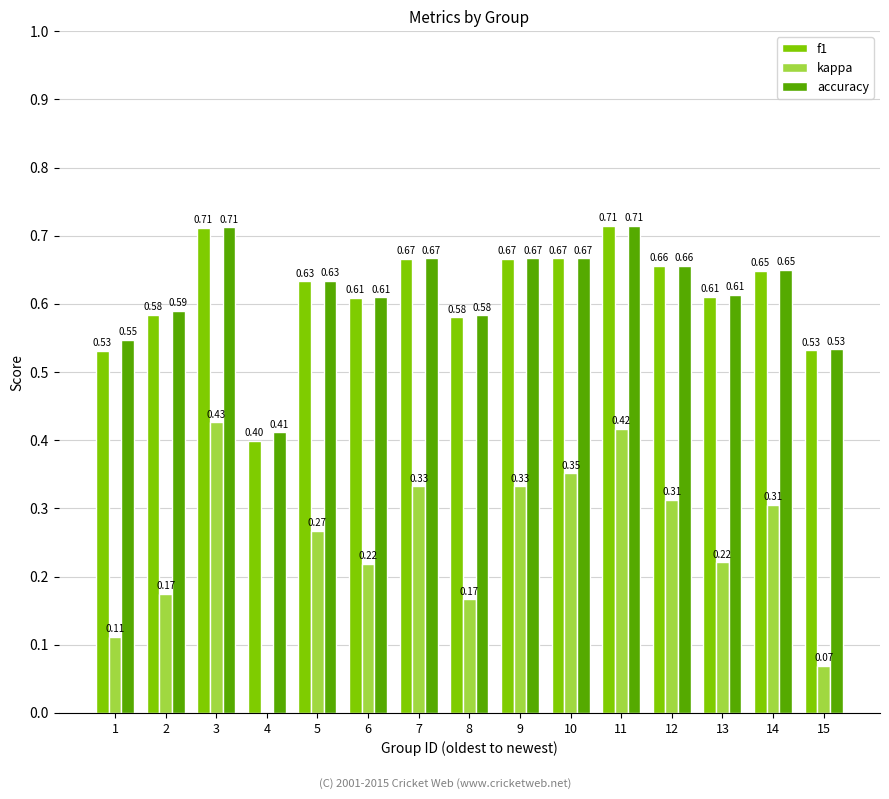

True or false: f1 has a value of 0.1 at 15.

False